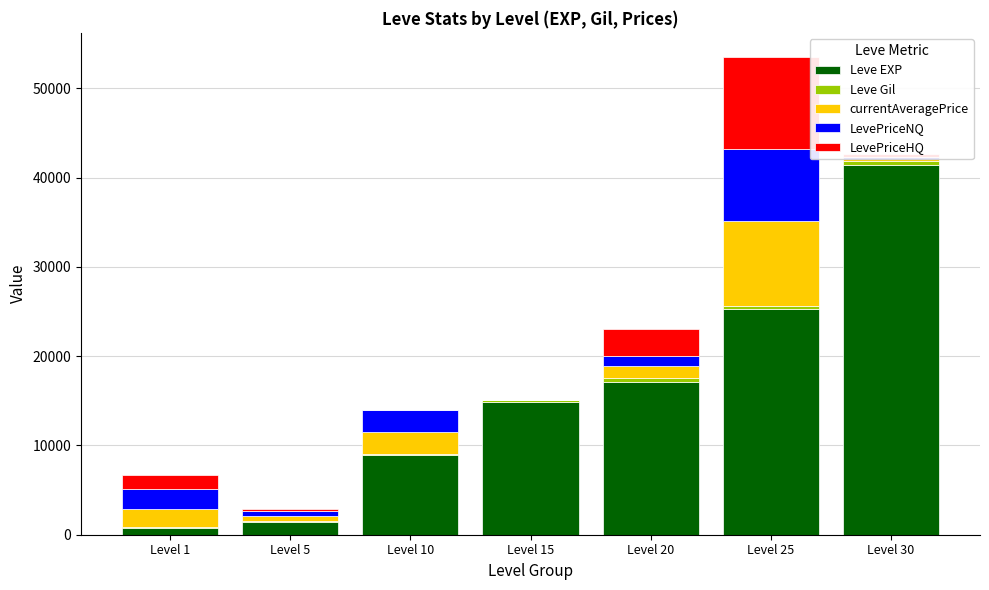

At which label does Leve EXP reach its peak?

Level 30